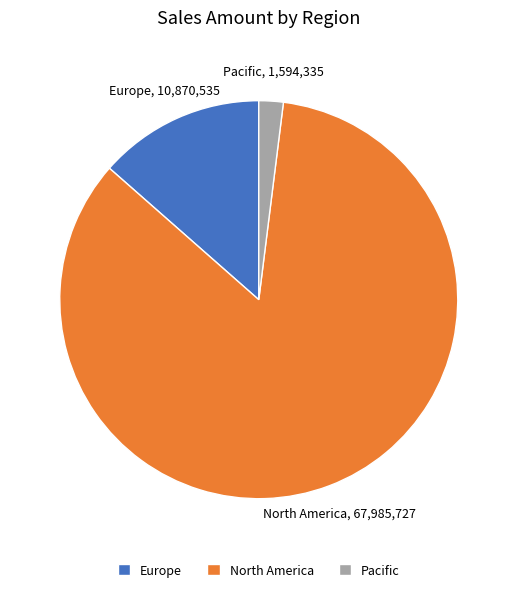

Between Pacific and North America, which is larger?

North America